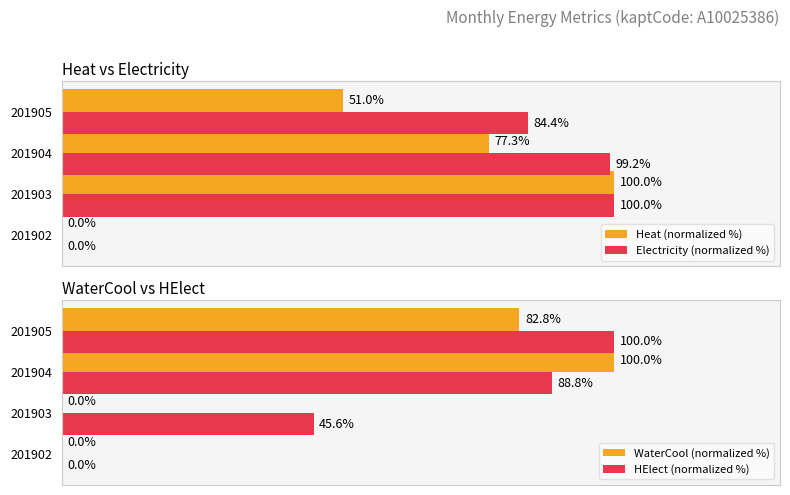

Is the value of Heat (normalized %) at 201905 greater than the value of Electricity (normalized %) at 201903?

No